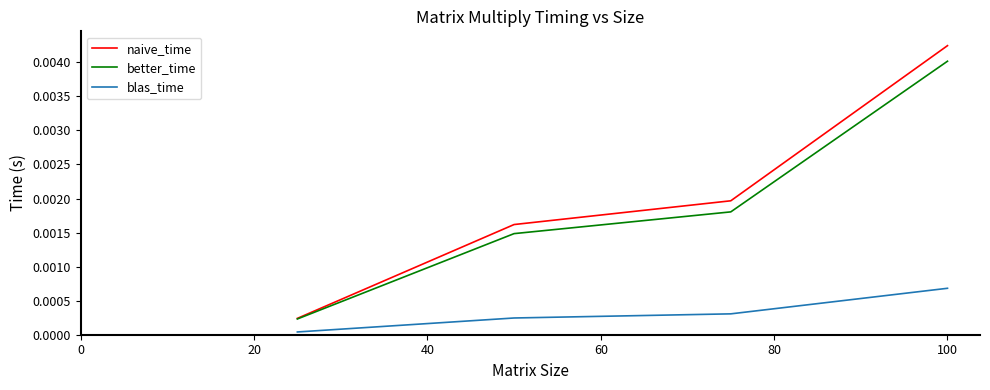

List the series in order of their peak value, lowest first.

blas_time, better_time, naive_time